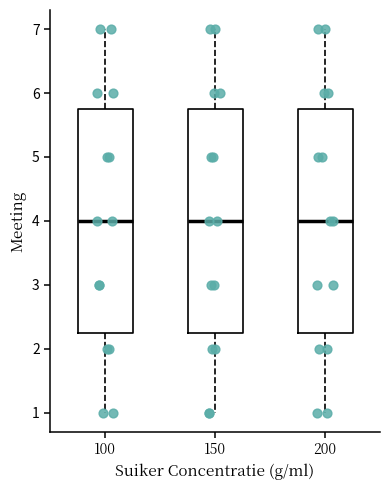

Where is the lower edge of the box at x = 100 on the y-axis? The values are not printed on the chart, so give them approximately, as read against the axis.

2.3